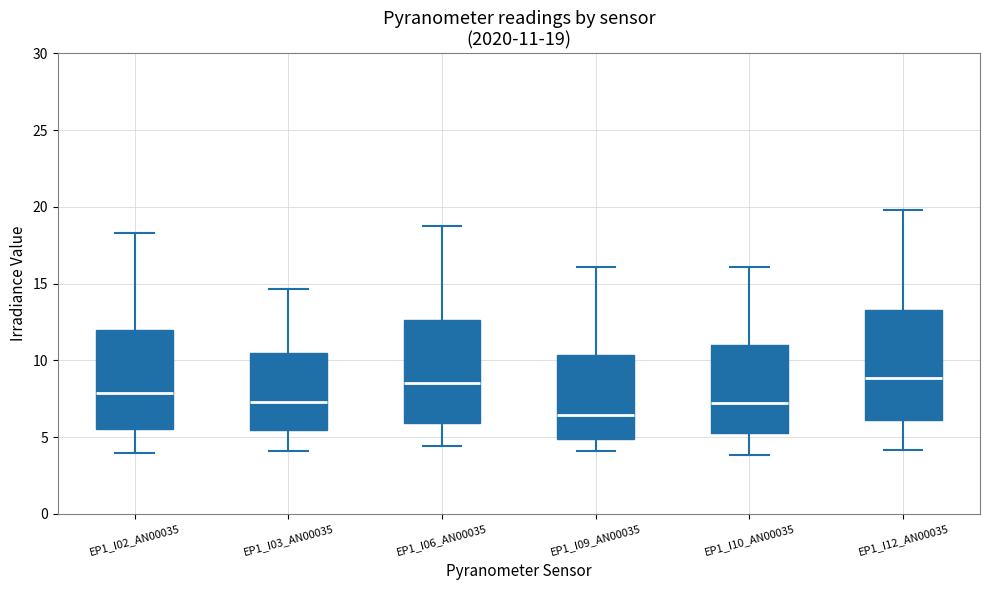

Which box has the lowest median line?

EP1_I09_AN00035